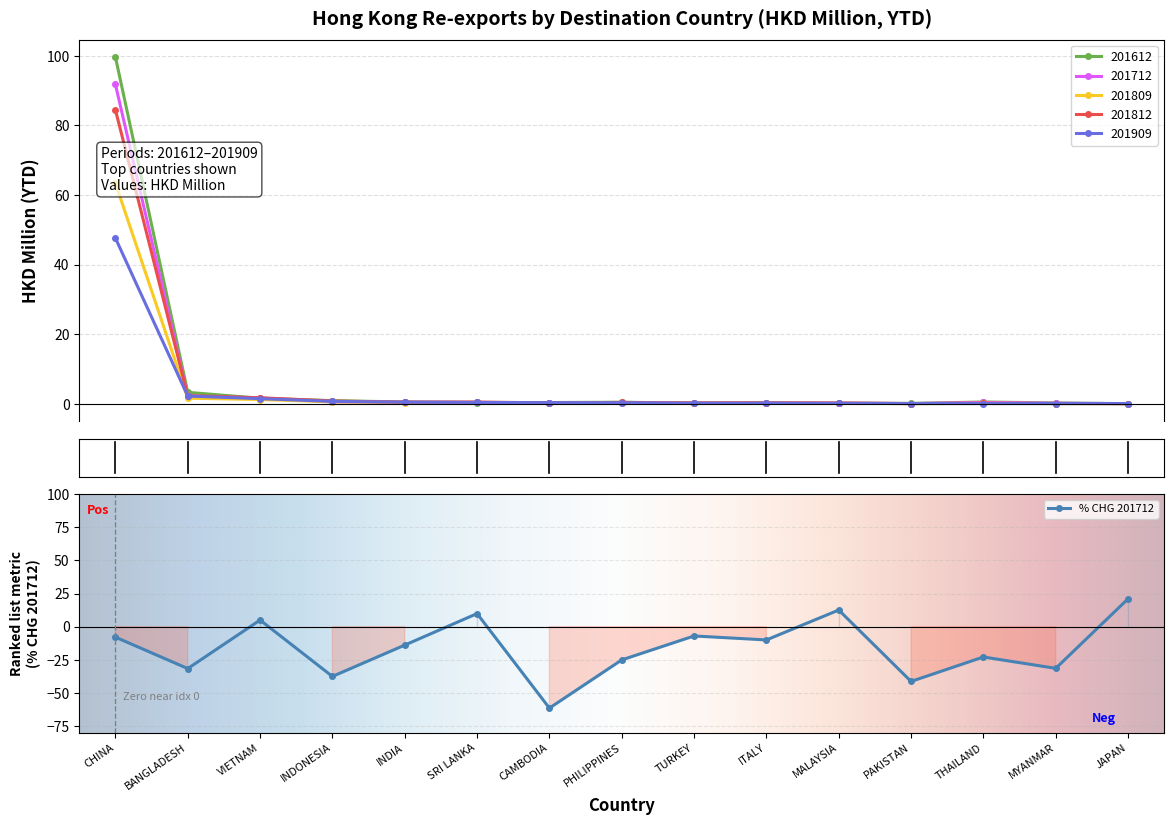

Which series changed the most between INDONESIA and TURKEY?

201612